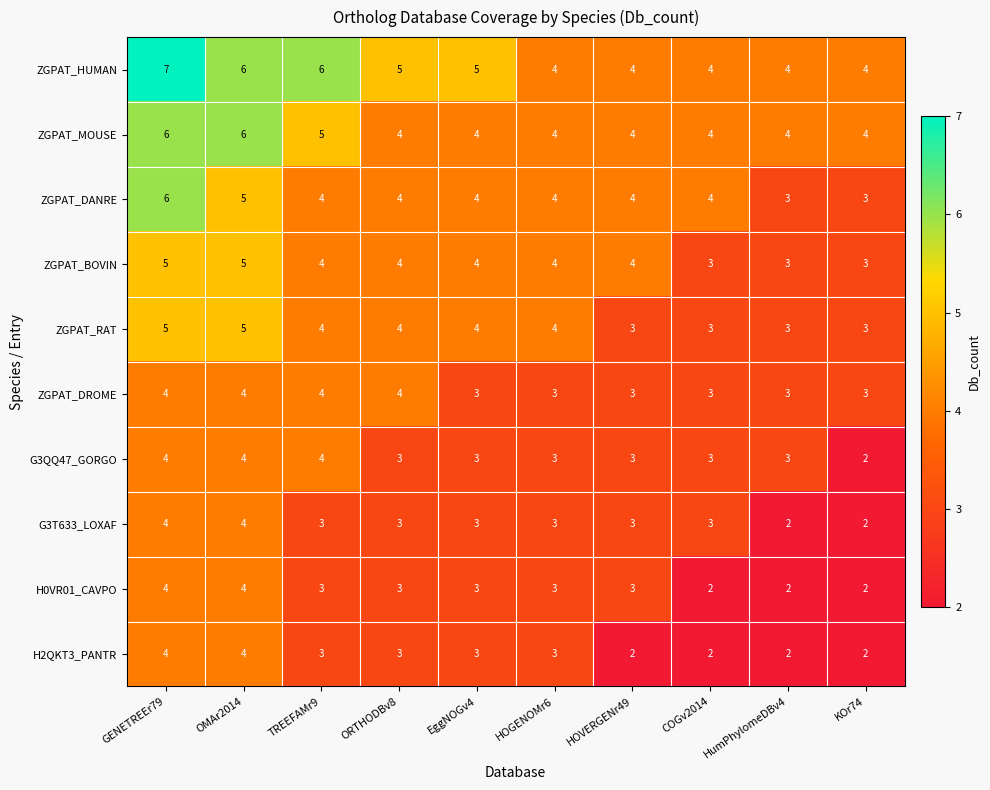

What is the sum of the H0VR01_CAVPO values at HOVERGENr49 and EggNOGv4?

6